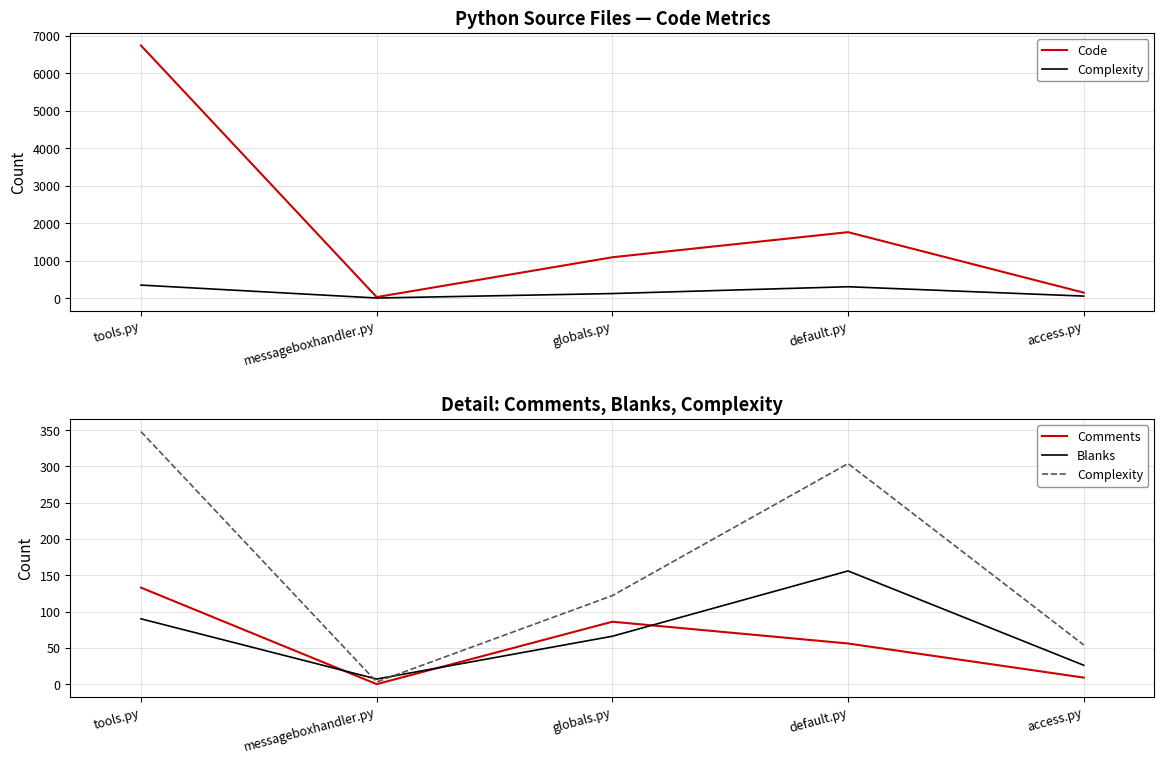

How many categories are shown in the chart?

5